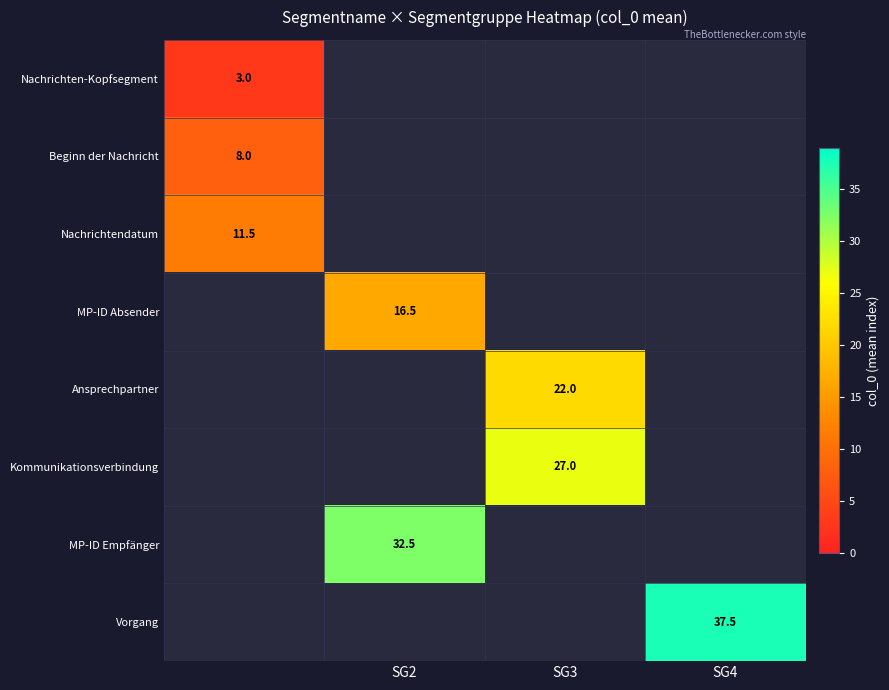

Is it true that Ansprechpartner equals 22.0 at SG3?

True